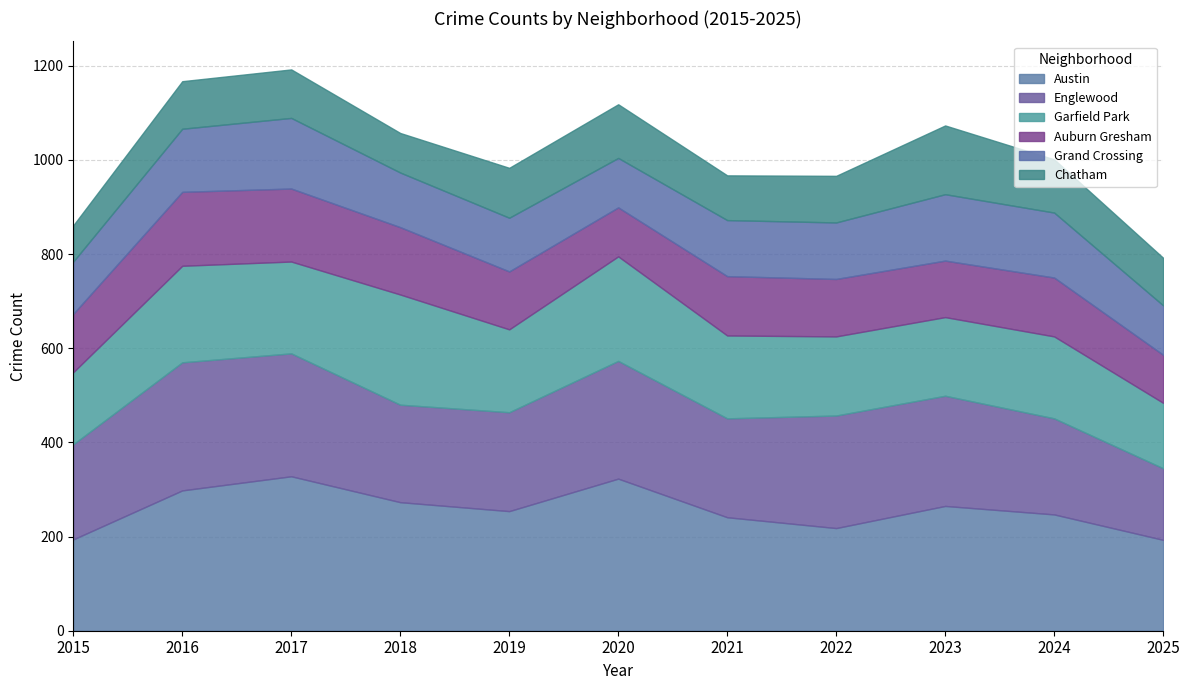

How many lines are shown in the chart?

6